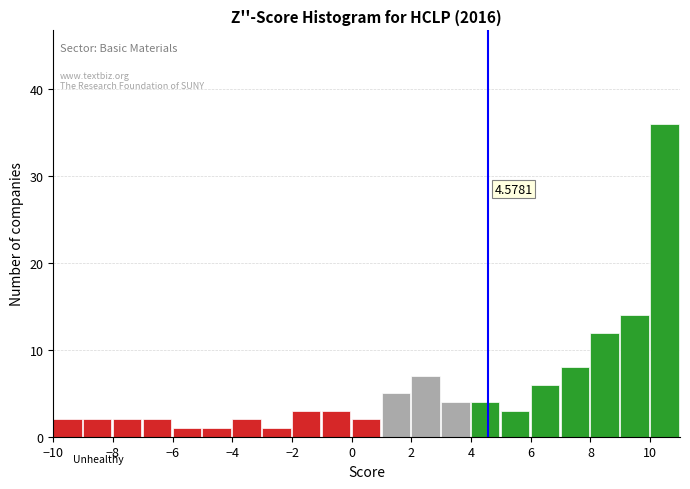

Over which range of the x-axis is the bar tallest?

10 to 11